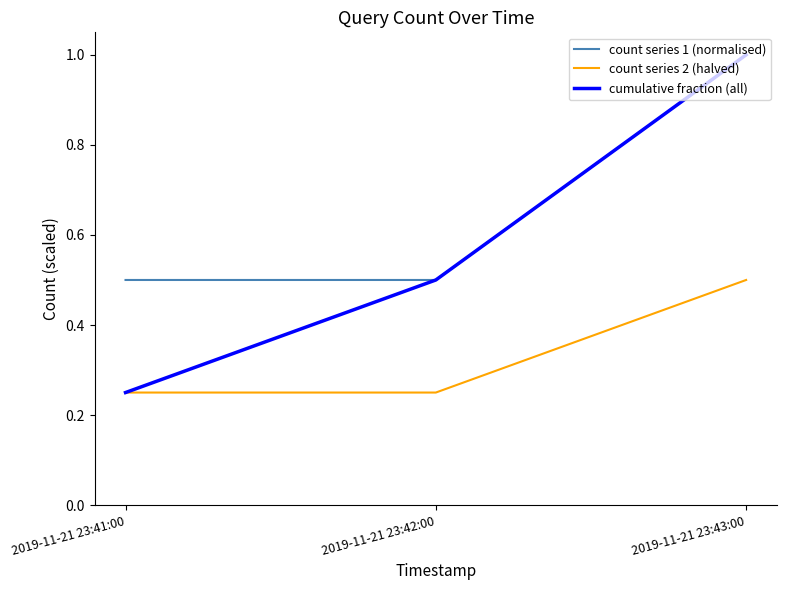

True or false: cumulative fraction (all) has a value of 0.3 at 2019-11-21 23:43:00.

False